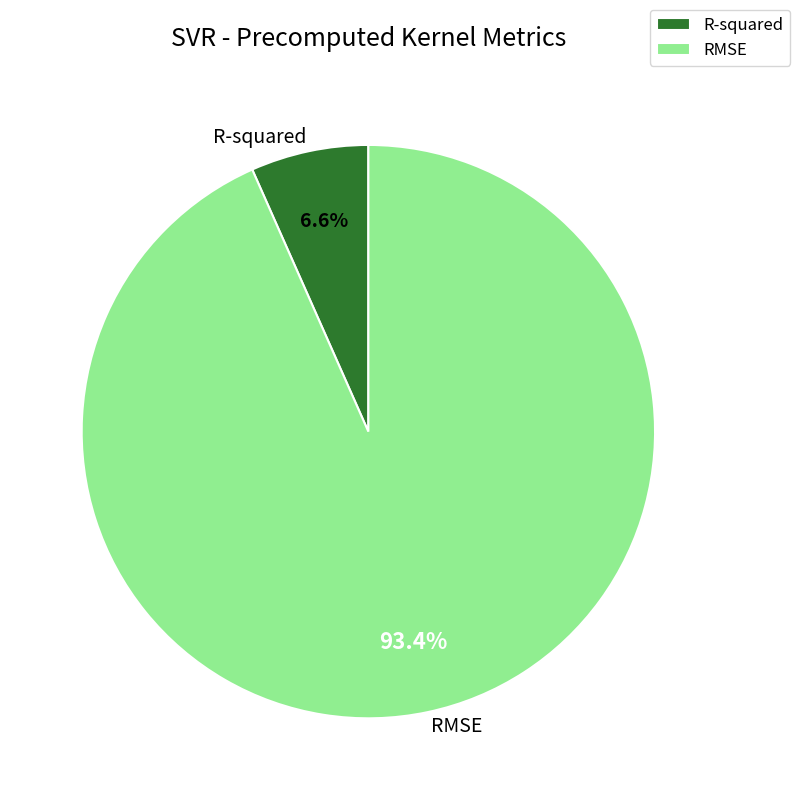

Which category has the smallest portion of the pie?

R-squared